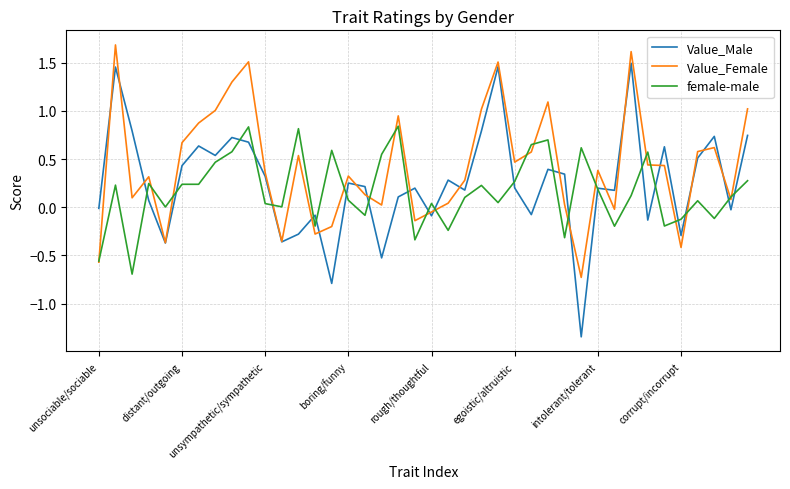

Which series has the largest total across all categories?

Value_Female